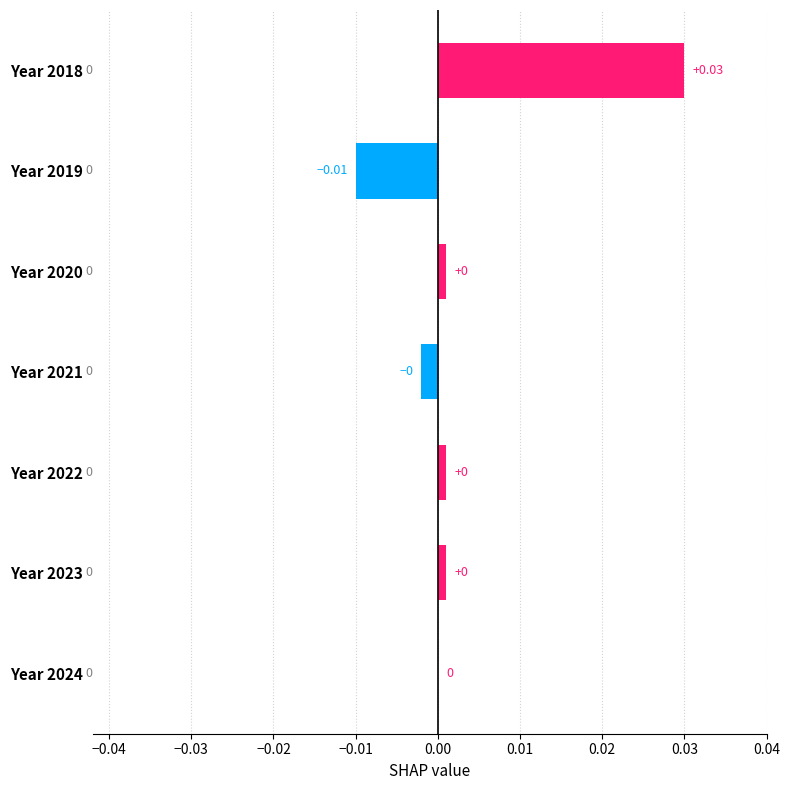

Are the bars horizontal?

Yes